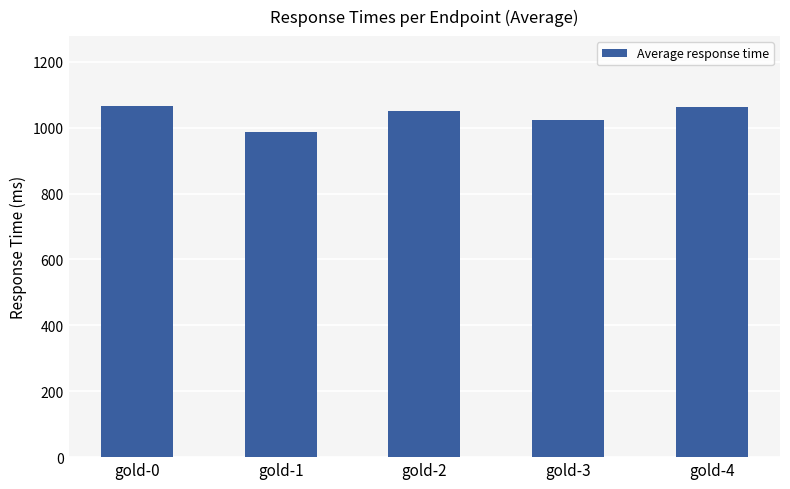

What is the maximum value shown in the chart?

1065